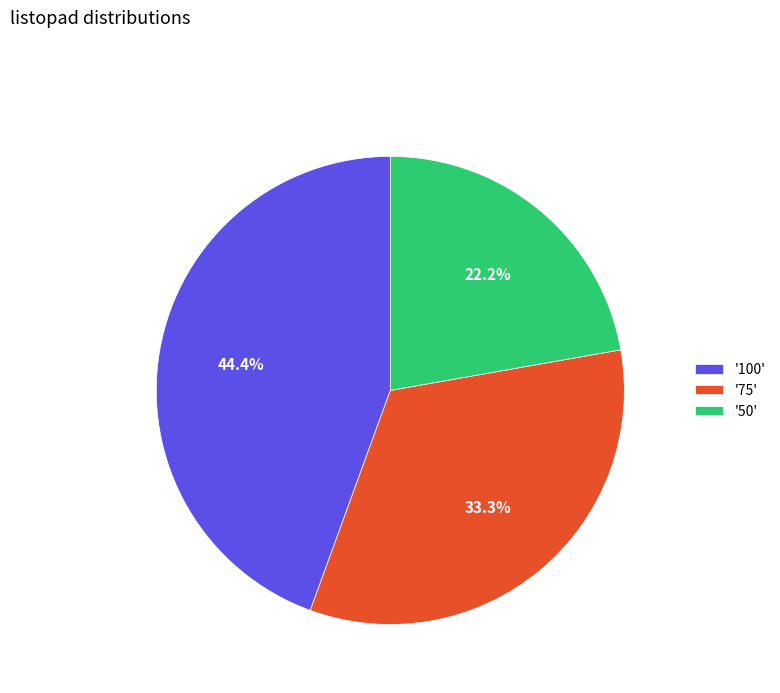

Rank the categories by value from lowest to highest.

'50', '75', '100'